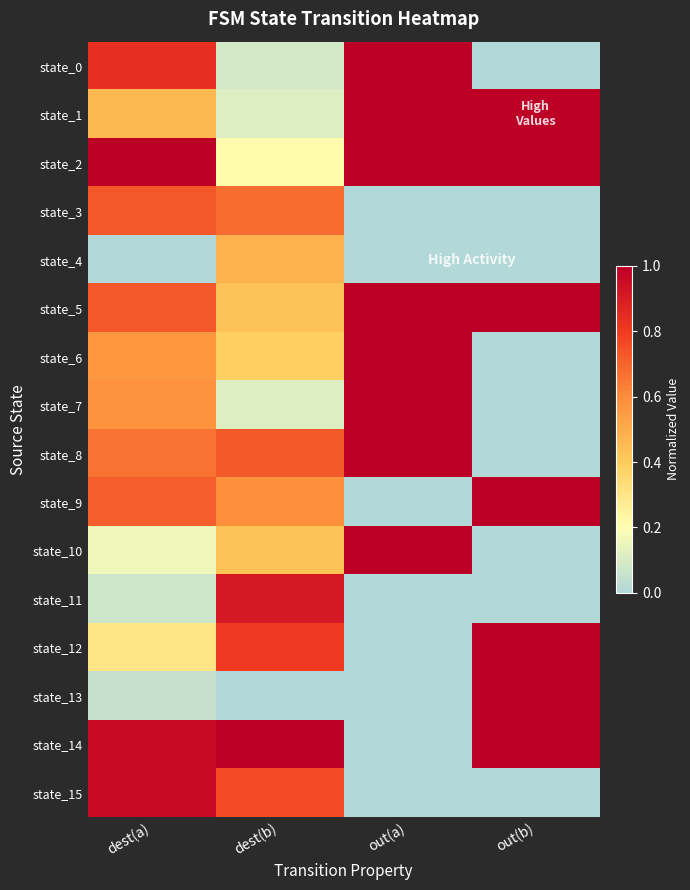

Reading right to left, transcribe all the data shown in this chart.

state_0: out(b)=0.0	out(a)=1.0	dest(b)=0.1	dest(a)=0.8
state_1: out(b)=1.0	out(a)=1.0	dest(b)=0.1	dest(a)=0.5
state_2: out(b)=1.0	out(a)=1.0	dest(b)=0.2	dest(a)=1.0
state_3: out(b)=0.0	out(a)=0.0	dest(b)=0.7	dest(a)=0.7
state_4: out(b)=0.0	out(a)=0.0	dest(b)=0.5	dest(a)=0.0
state_5: out(b)=1.0	out(a)=1.0	dest(b)=0.4	dest(a)=0.7
state_6: out(b)=0.0	out(a)=1.0	dest(b)=0.4	dest(a)=0.6
state_7: out(b)=0.0	out(a)=1.0	dest(b)=0.1	dest(a)=0.6
state_8: out(b)=0.0	out(a)=1.0	dest(b)=0.7	dest(a)=0.7
state_9: out(b)=1.0	out(a)=0.0	dest(b)=0.6	dest(a)=0.7
state_10: out(b)=0.0	out(a)=1.0	dest(b)=0.4	dest(a)=0.2
state_11: out(b)=0.0	out(a)=0.0	dest(b)=0.9	dest(a)=0.1
state_12: out(b)=1.0	out(a)=0.0	dest(b)=0.8	dest(a)=0.3
state_13: out(b)=1.0	out(a)=0.0	dest(b)=0.0	dest(a)=0.1
state_14: out(b)=1.0	out(a)=0.0	dest(b)=1.0	dest(a)=1.0
state_15: out(b)=0.0	out(a)=0.0	dest(b)=0.8	dest(a)=1.0